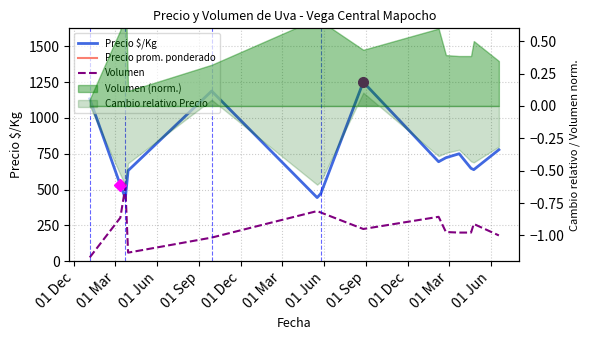

Is it true that Volumen equals 75.8 at 11?

False